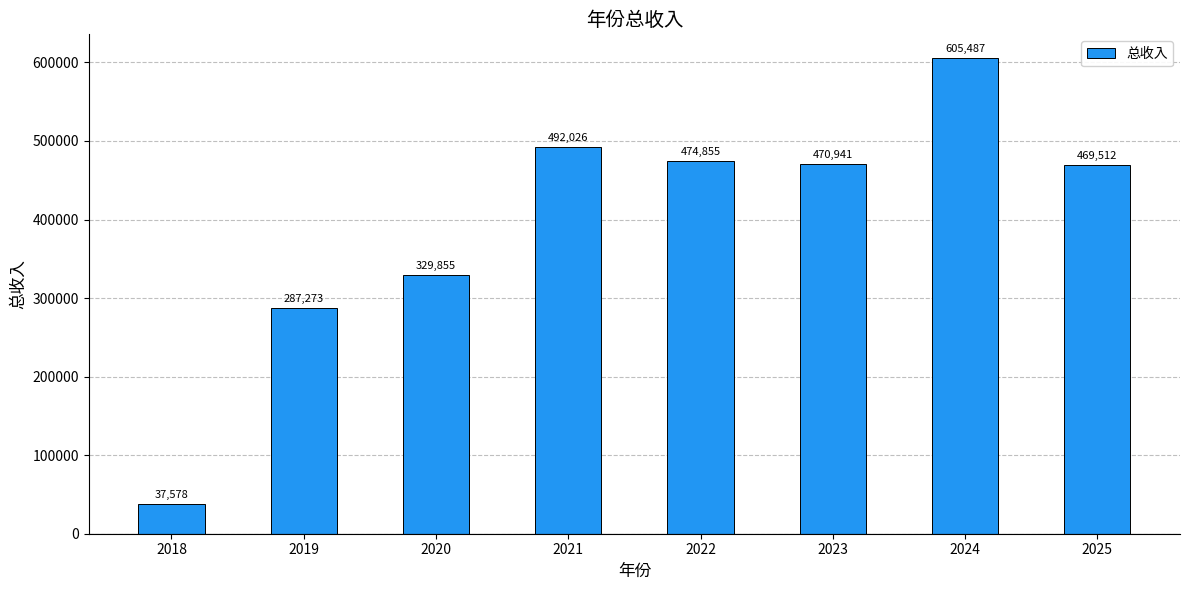

List the labels in order of value, largest first.

2024, 2021, 2022, 2023, 2025, 2020, 2019, 2018